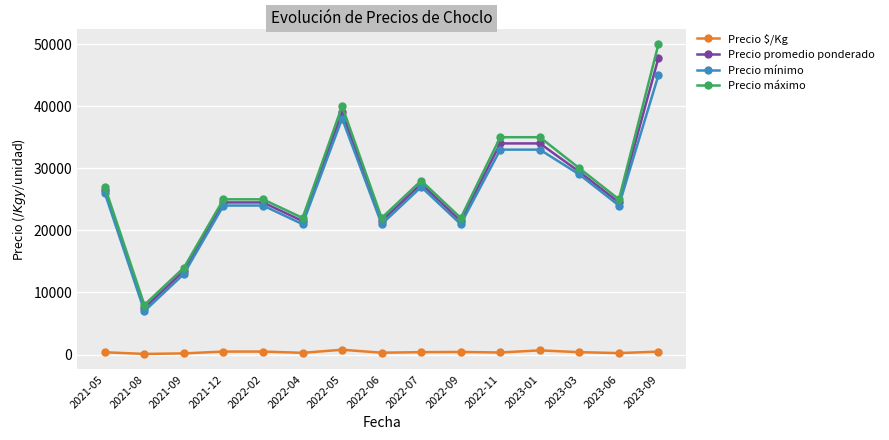

Where is Precio promedio ponderado nearest to the value 27639?

2022-07